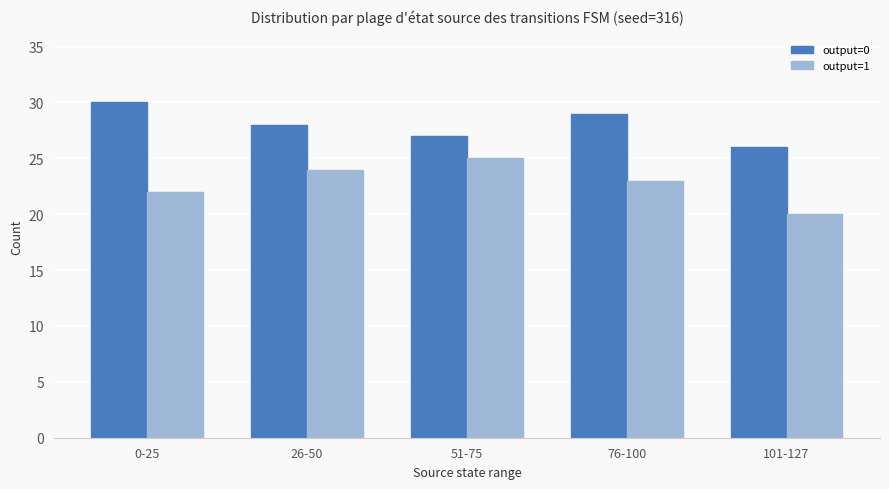

Are the bars grouped side by side (vs. stacked)?

Yes